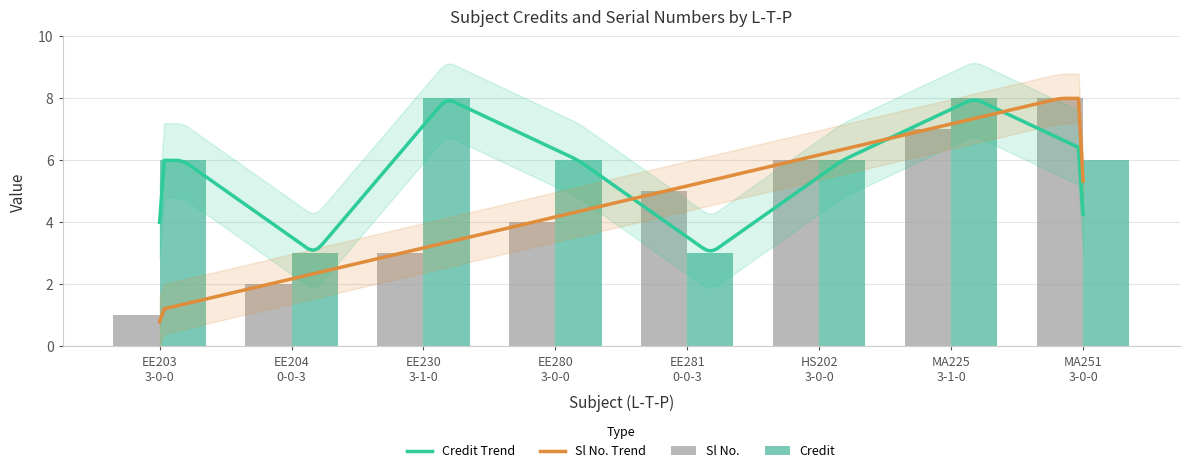

How many categories are shown in the chart?

8